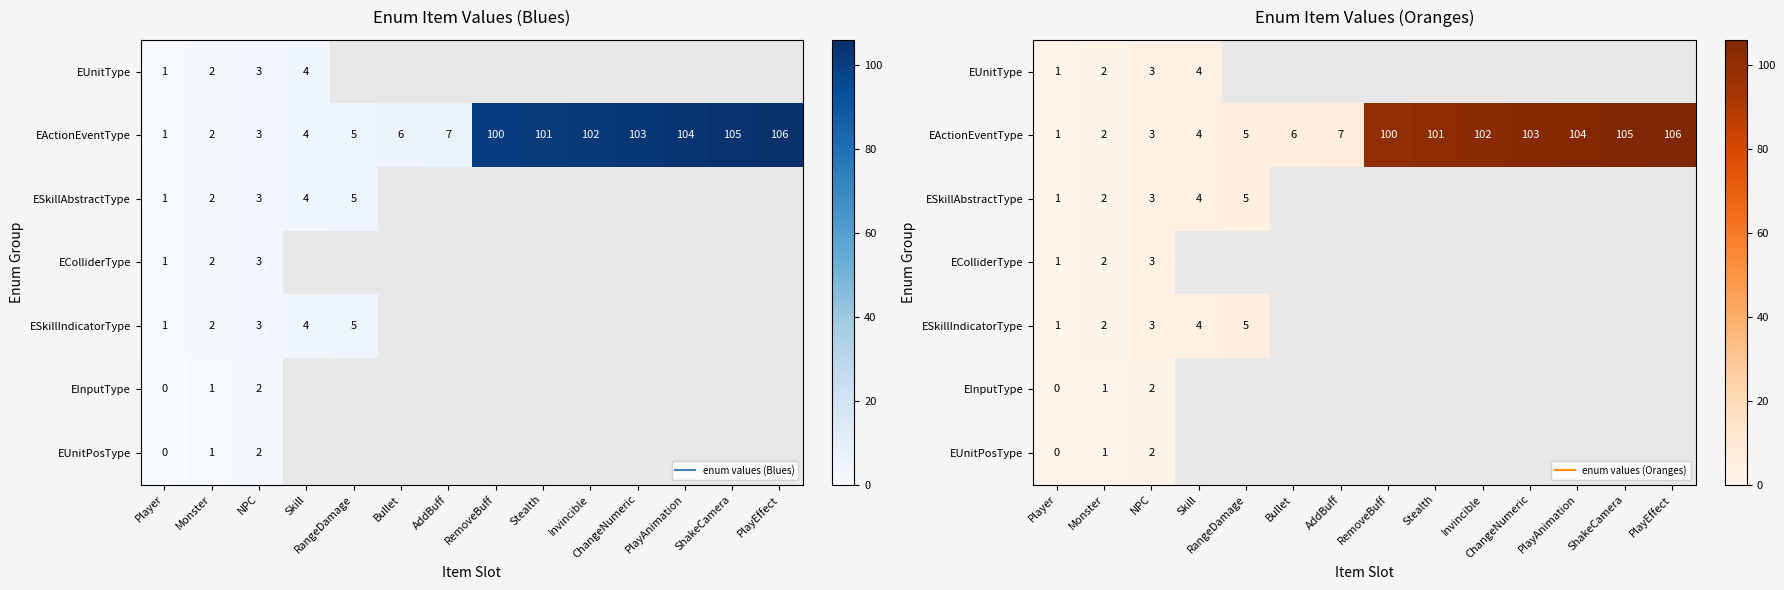

Which series changed the most between RangeDamage and PlayEffect?

EActionEventType